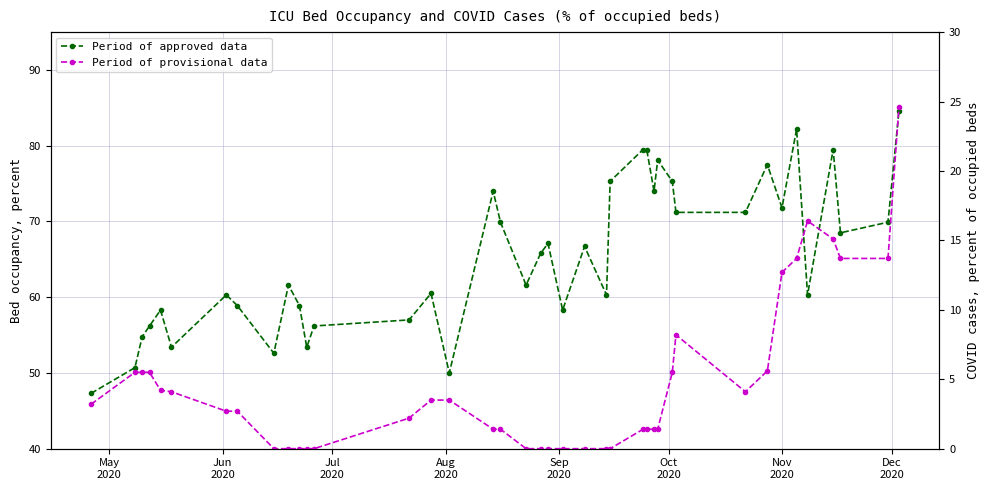

What are all the series names shown in the legend?

Period of approved data, Period of provisional data